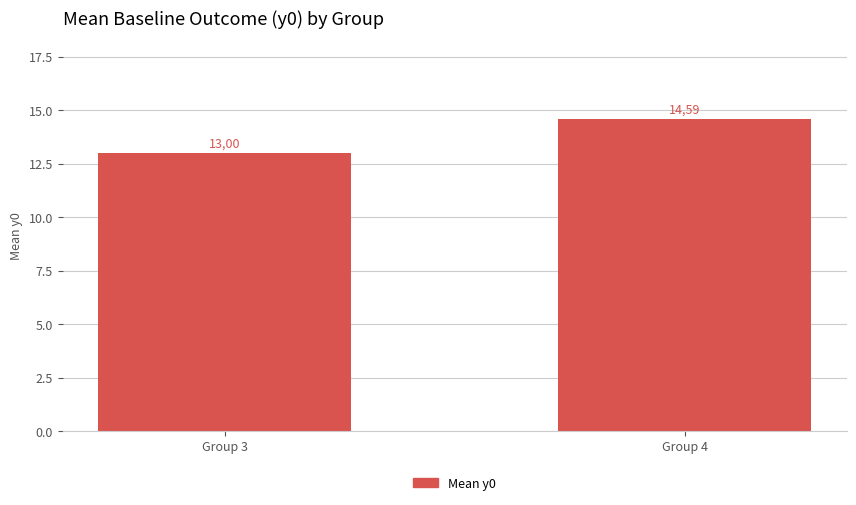

How many bars are there in total?

2